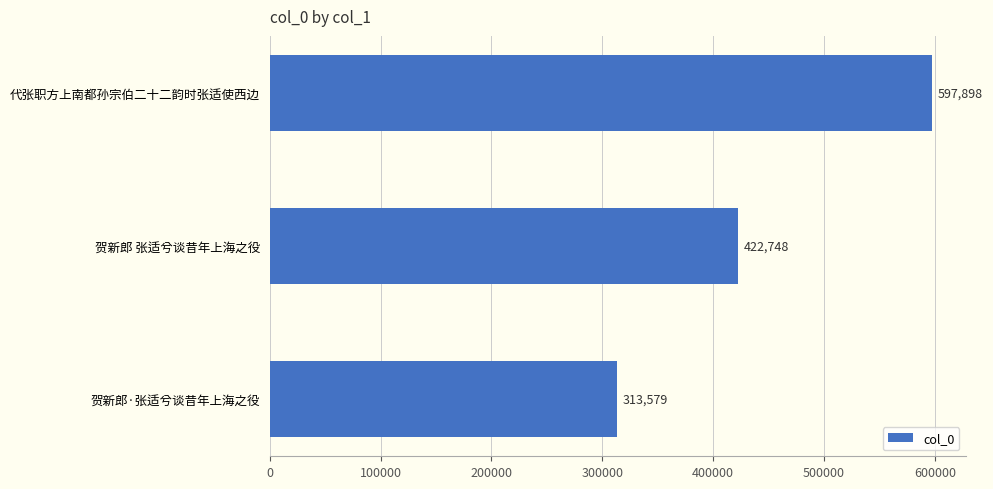

Reading bottom to top, what are all the values shown in this chart?

313579	422748	597898